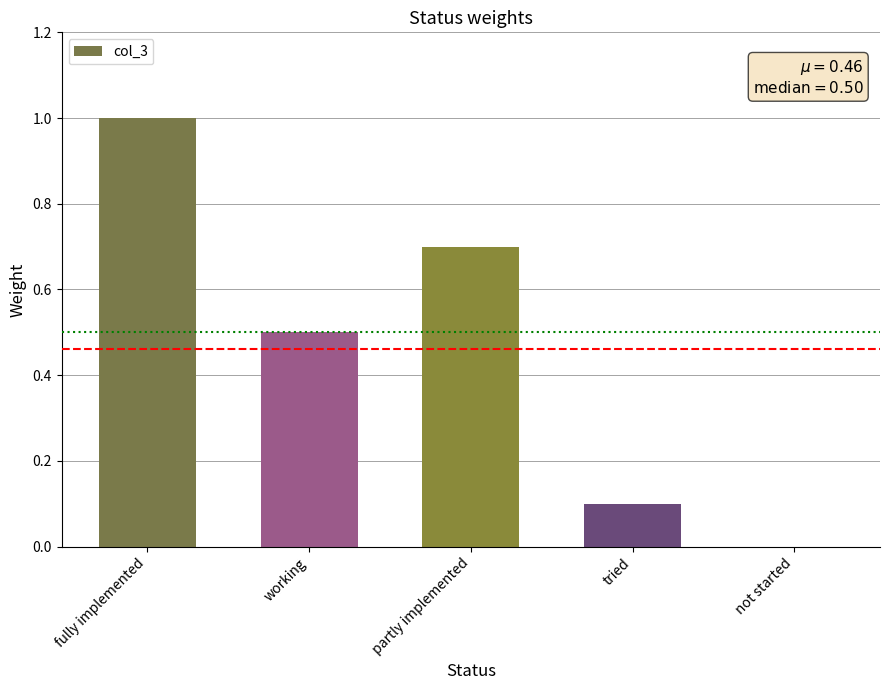

Reading left to right, extract all data points from this chart.

1.0	0.5	0.7	0.1	0.0